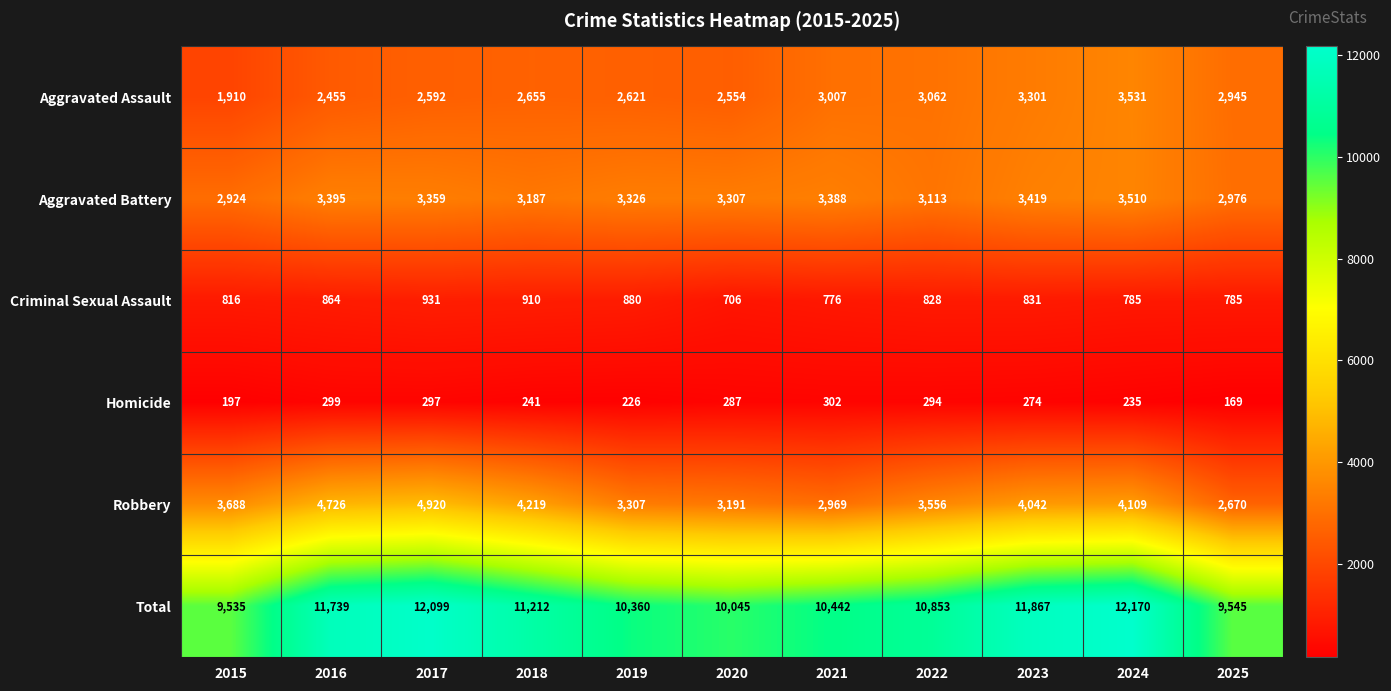

List the series in order of their peak value, highest first.

Total, Robbery, Aggravated Assault, Aggravated Battery, Criminal Sexual Assault, Homicide